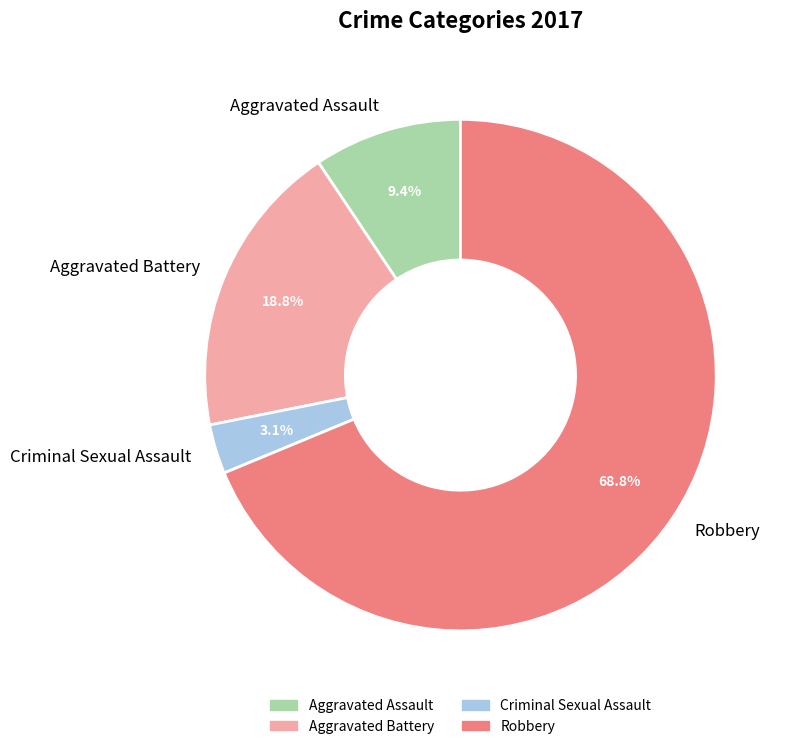

Which has a higher value, Robbery or Aggravated Battery?

Robbery